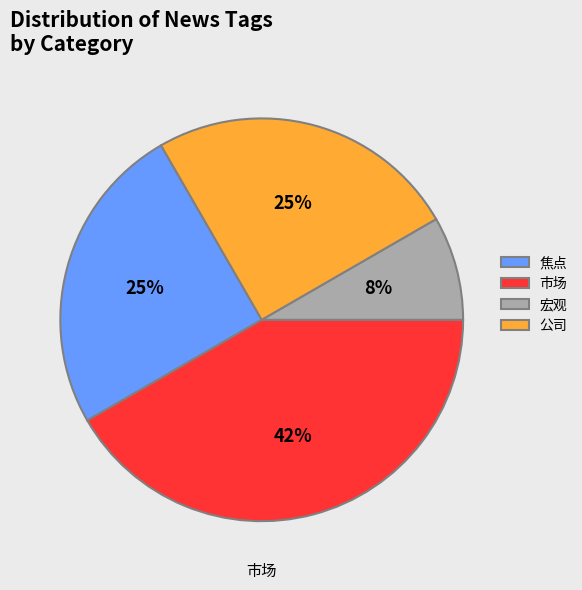

Which category has the biggest portion of the pie?

市场